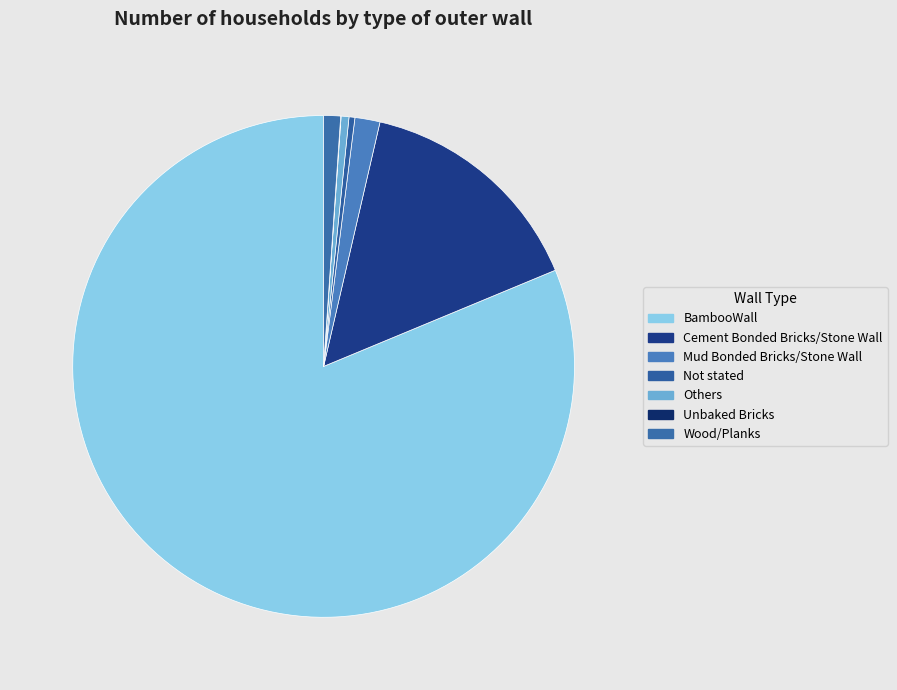

To the nearest percent, what is the average slice percentage?

14%